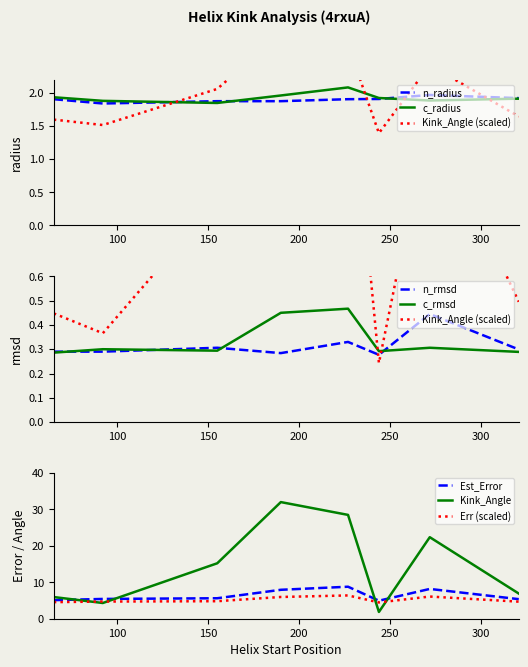

What is the highest value of the Est_Error series?

8.8